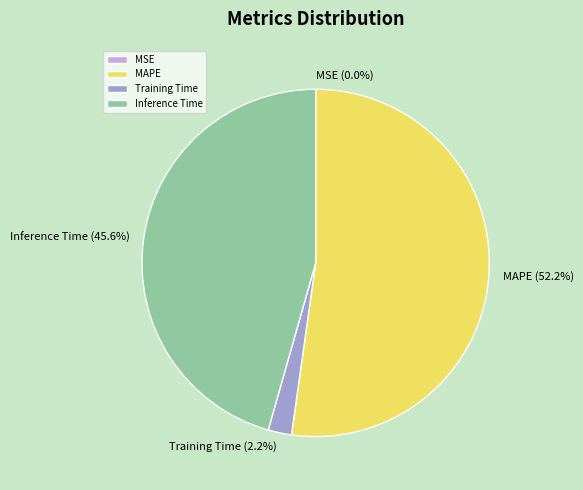

How much of the chart is everything except Inference Time?

54.4%